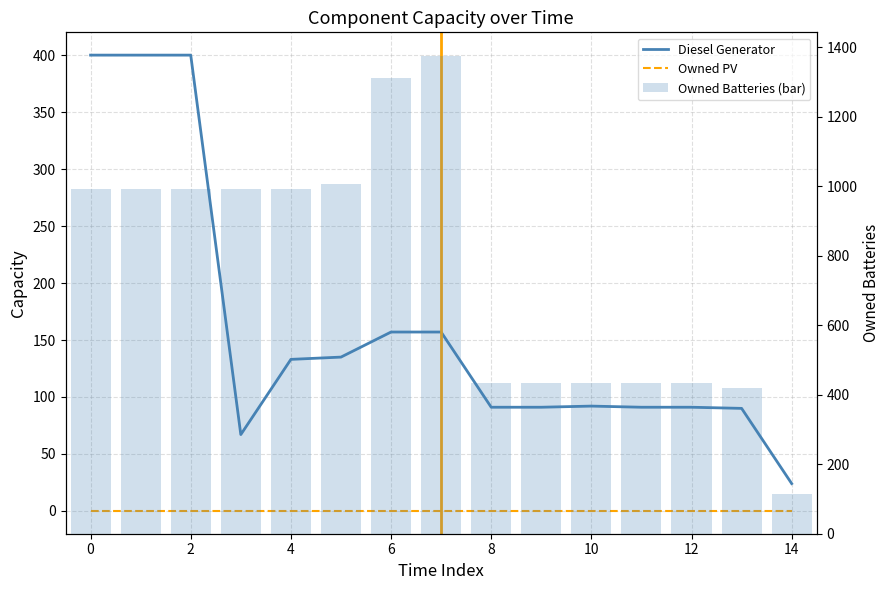

At how many categories does at least one series exceed 824?

8